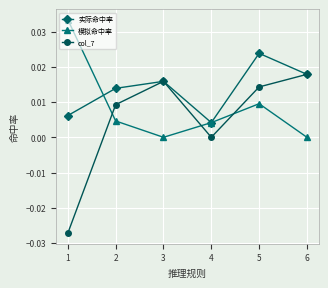

True or false: 模拟命中率 has a value of 0.0 at 4.

True